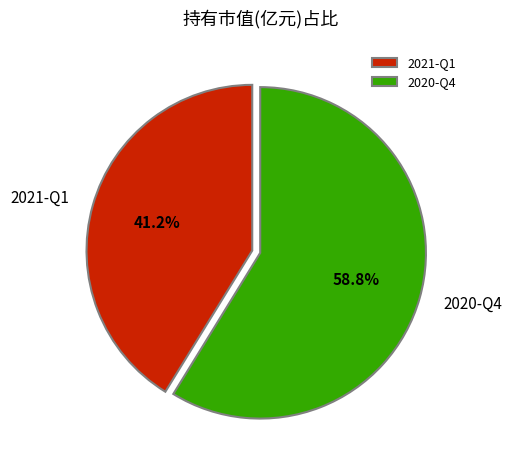

To the nearest percent, what is the average slice percentage?

50%